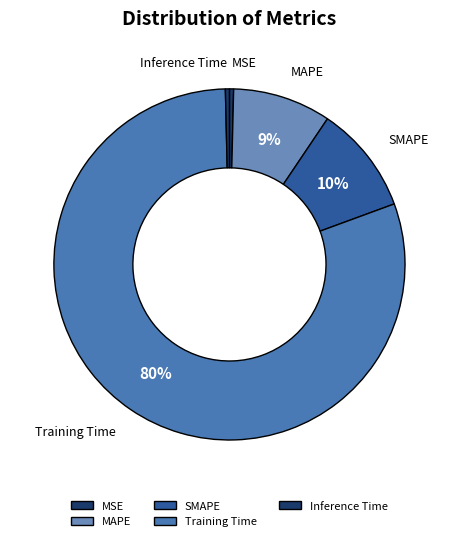

What is the ratio of the value at MAPE to the value at Training Time?

0.1